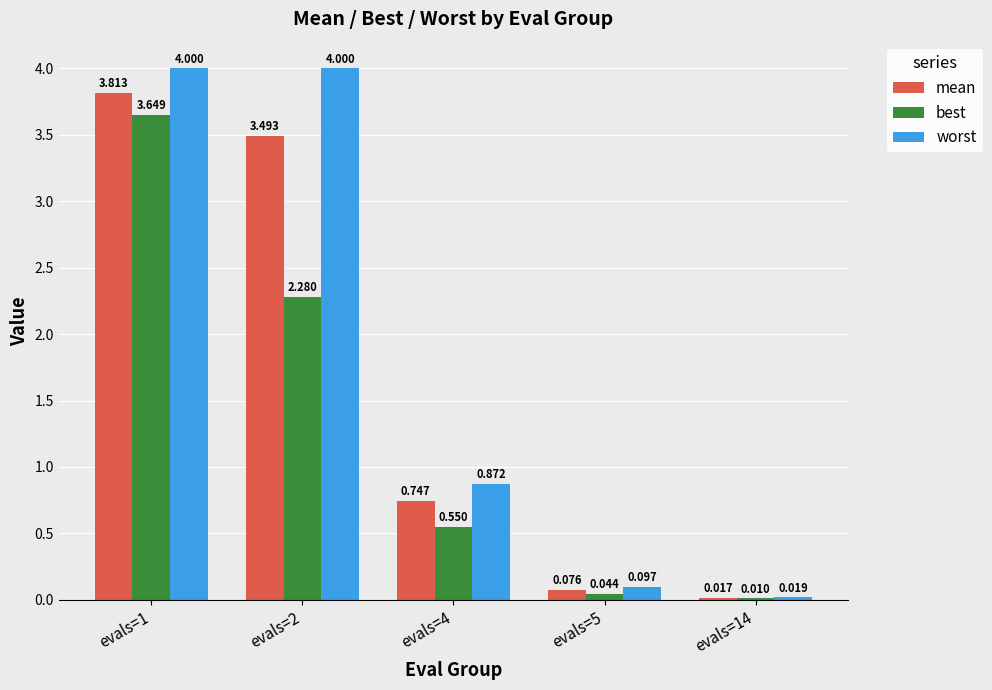

How many distinct data groups are displayed?

3